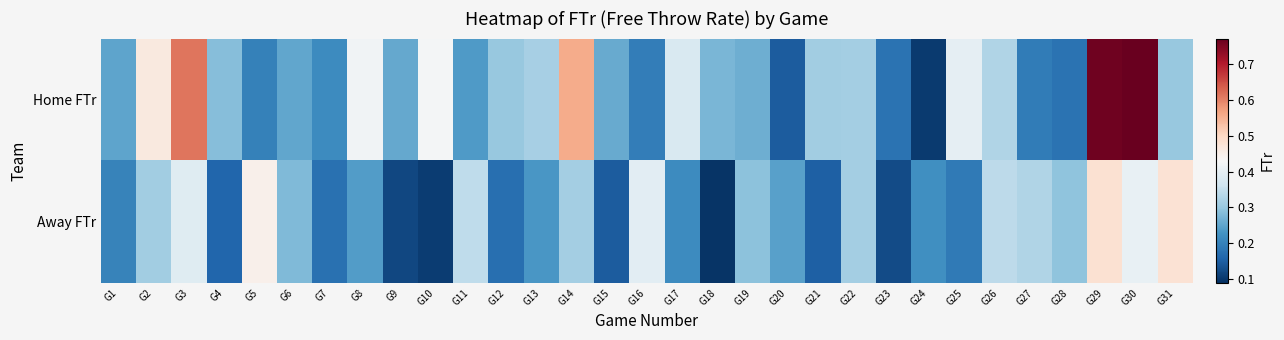

Between G19 and G30, which series saw the biggest shift?

Home FTr